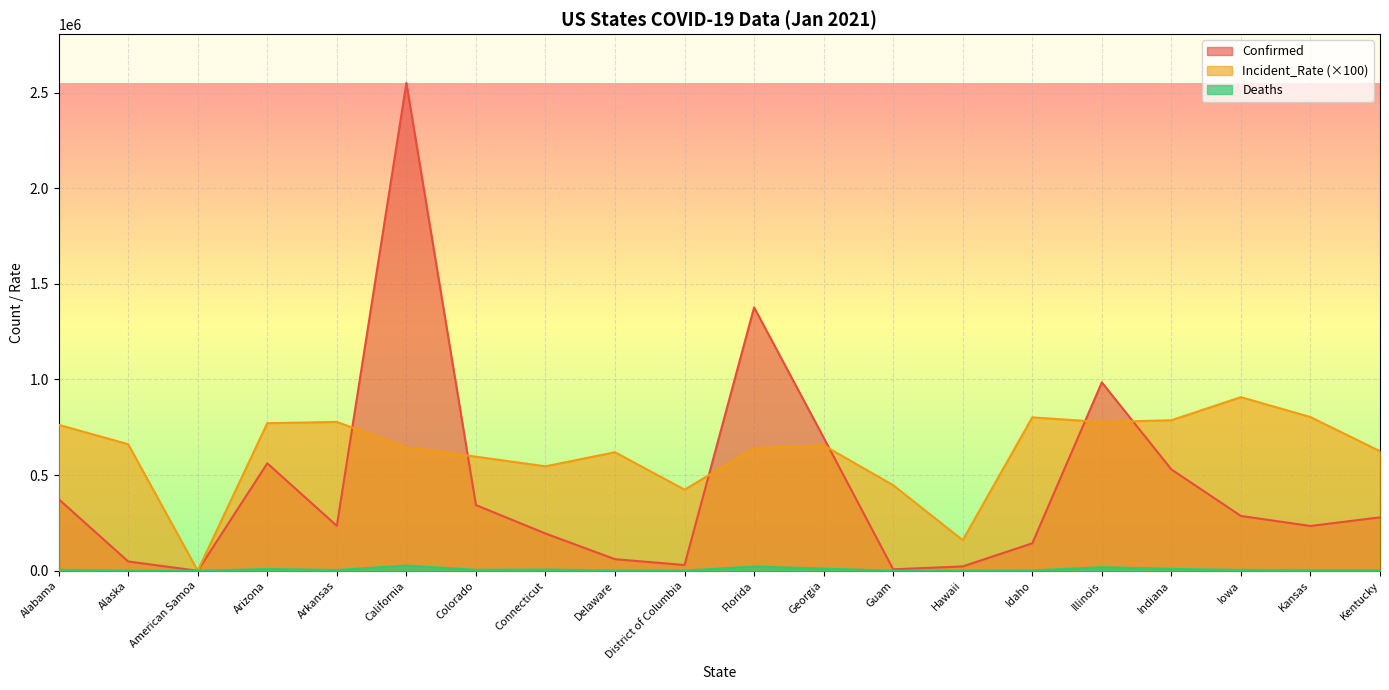

Reading left to right, extract all data points from this chart.

Confirmed: Alabama=374095	Alaska=48382	American Samoa=0	Arizona=561542	Arkansas=234781	California=2550236	Colorado=343435	Connecticut=194636	Delaware=60333	District of Columbia=29904	Florida=1376692	Georgia=696063	Guam=7344	Hawaii=22602	Idaho=143305	Illinois=984880	Indiana=529688	Iowa=286356	Kansas=234069	Kentucky=279142
Deaths: Alabama=4878	Alaska=218	American Samoa=0	Arizona=9064	Arkansas=3800	California=26894	Colorado=4944	Connecticut=6168	Delaware=1085	District of Columbia=797	Florida=22090	Georgia=10971	Guam=122	Hawaii=289	Idaho=1459	Illinois=18412	Indiana=9735	Iowa=3992	Kansas=2911	Kentucky=2749
Incident_Rate: Alabama=762963	Alaska=661367	American Samoa=0	Arizona=771485	Arkansas=777986	California=645489	Colorado=596372	Connecticut=545920	Delaware=619585	District of Columbia=423720	Florida=640986	Georgia=655586	Guam=447180	Hawaii=159633	Idaho=801901	Illinois=777221	Indiana=786796	Iowa=907606	Kansas=803446	Kentucky=624804